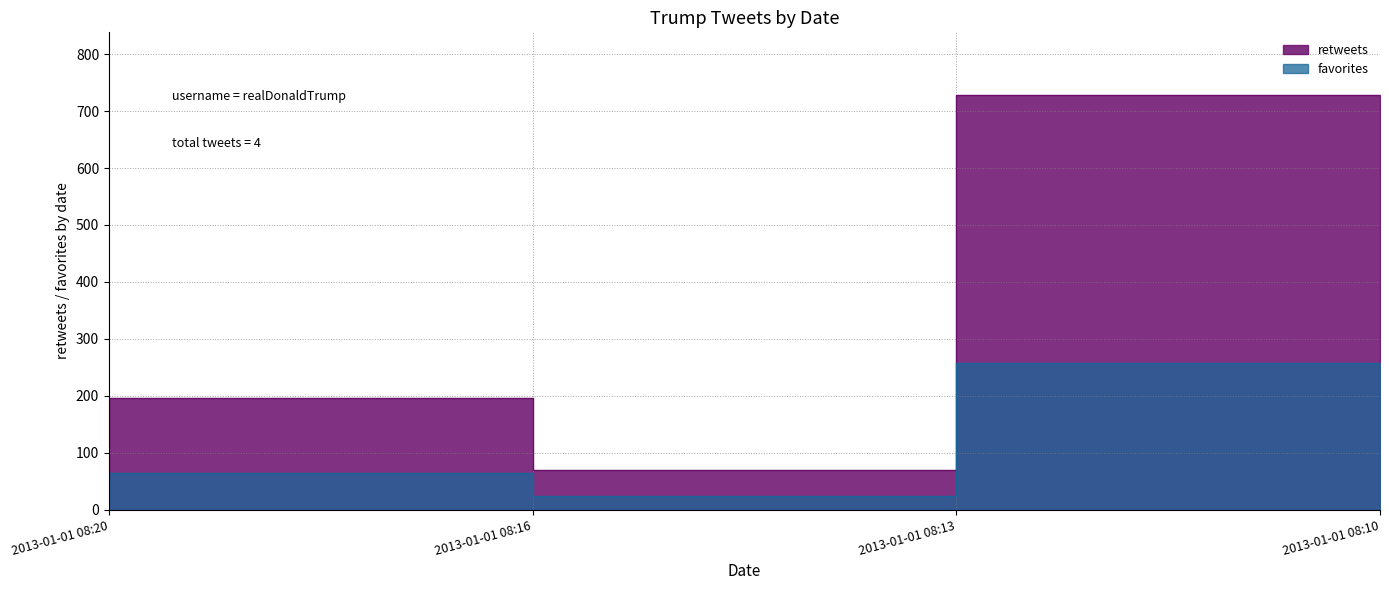

What is the difference between the maximum and minimum values in the retweets series?

660